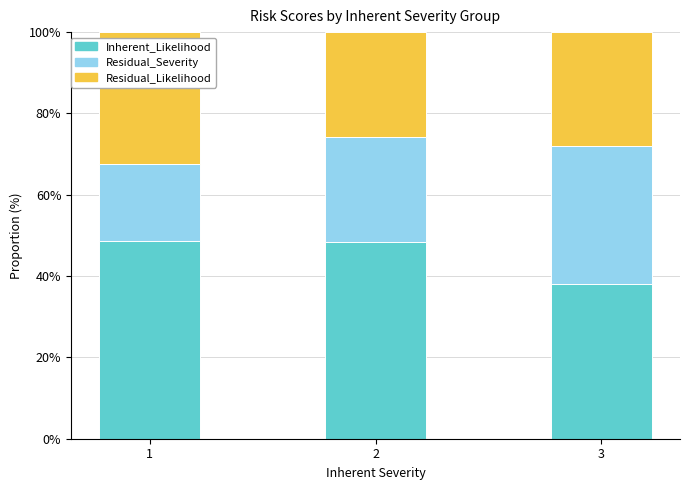

What is the sum of all Inherent_Likelihood values?

135.0